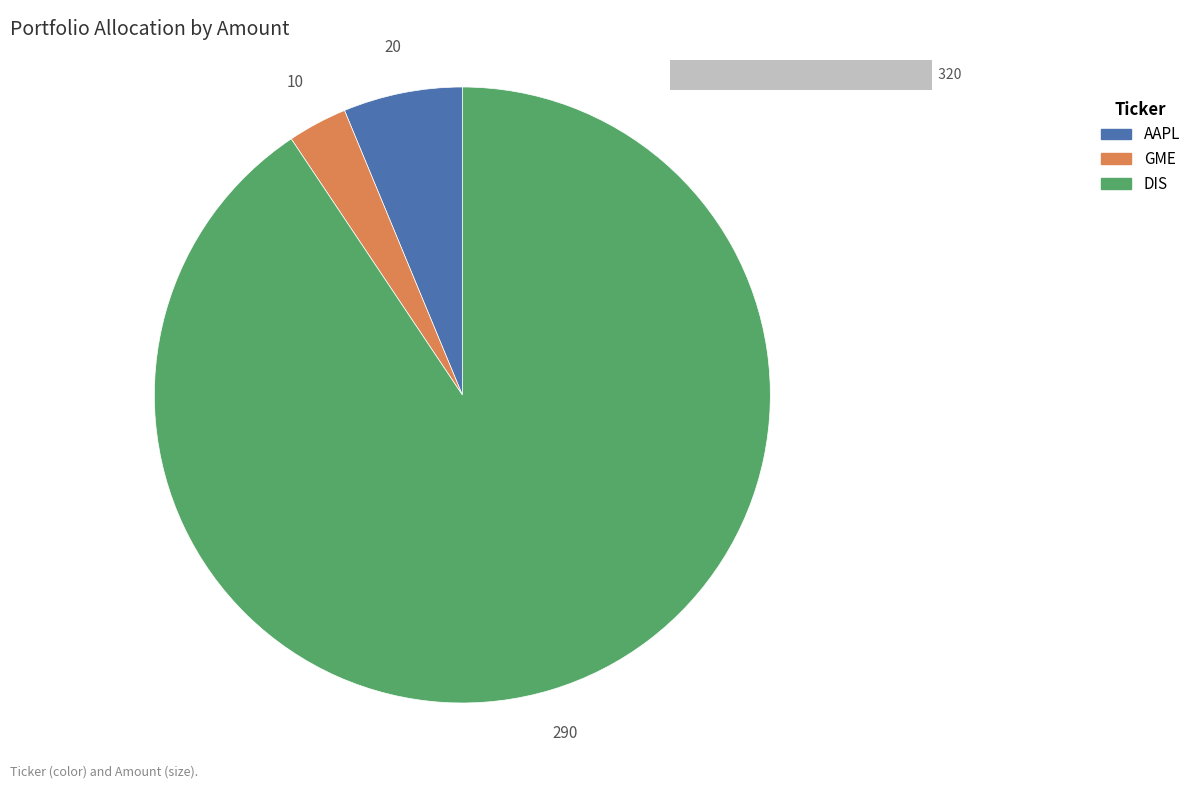

What is the largest slice in the pie chart?

DIS